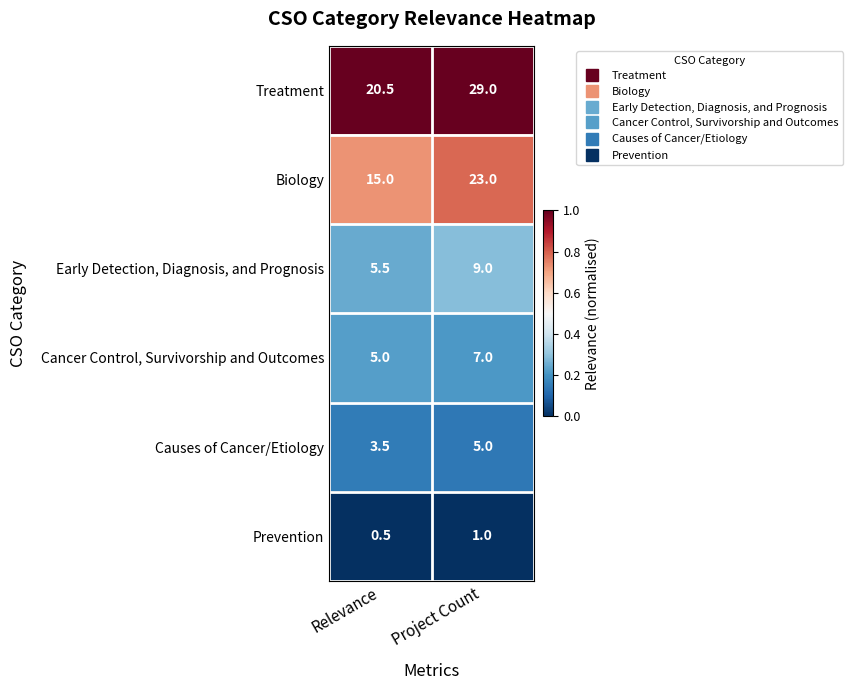

What is the sum of the Early Detection, Diagnosis, and Prognosis values at Relevance and Project Count?

14.5